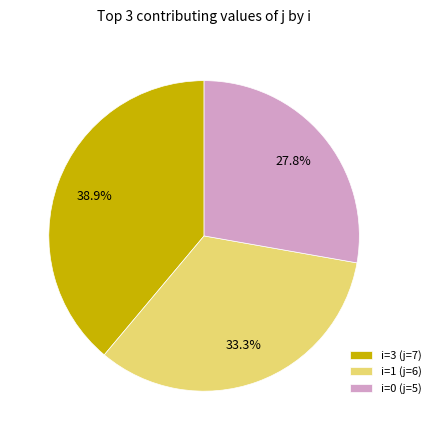

Is there any slice that represents more than half of the pie?

No